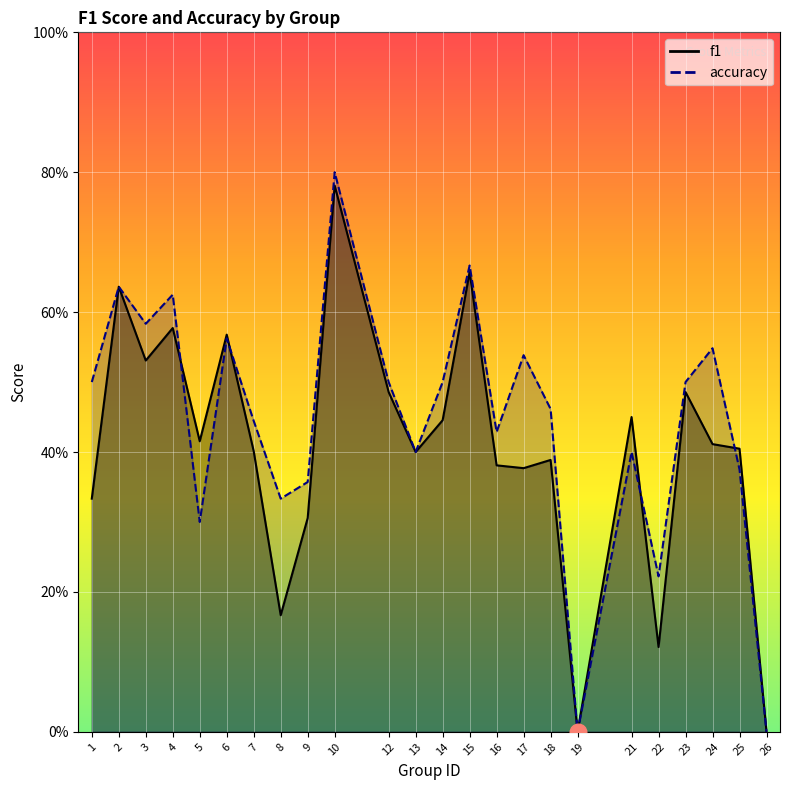

How many interior local valleys does the f1 series have?

7